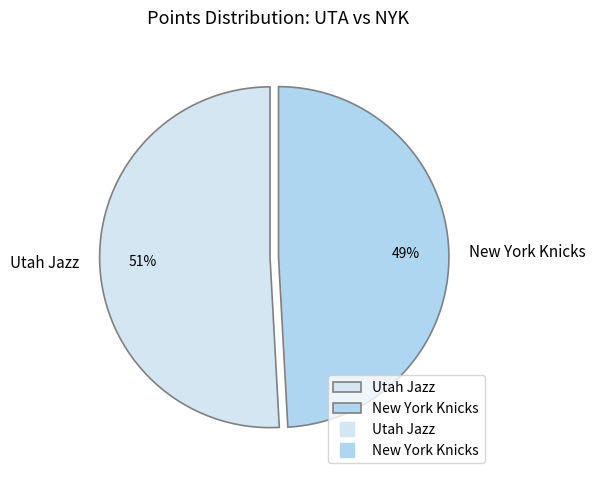

Which category has the smallest portion of the pie?

New York Knicks